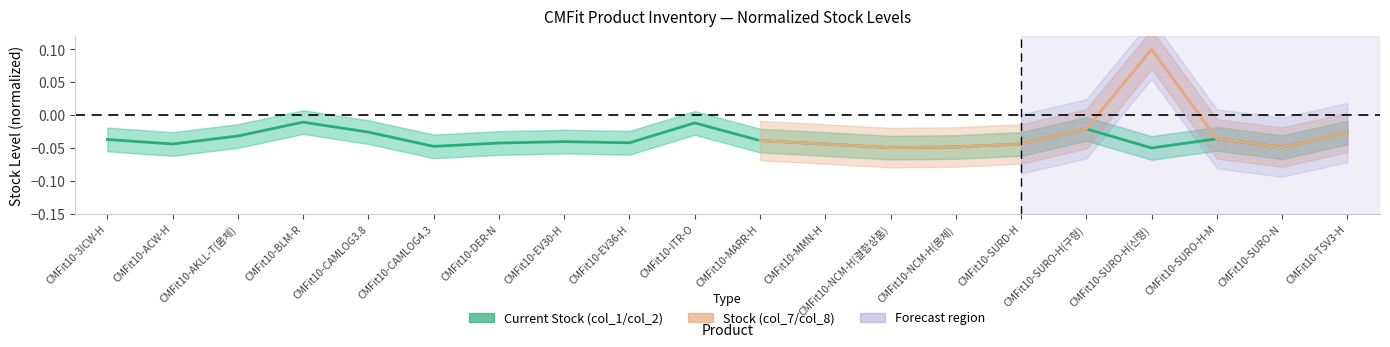

What is the label of the 2nd point from the left?

CMFit10-ACW-H